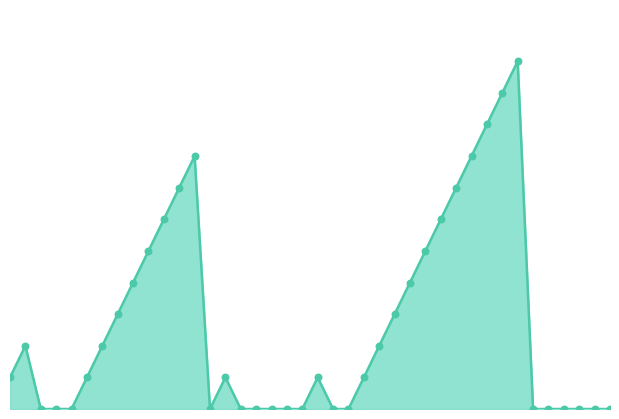

Does the chart have visible grid lines?

No